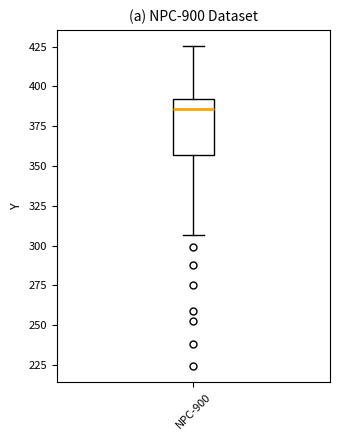

Where does the lower whisker of the box for NPC-900 end on the y-axis? The values are not printed on the chart, so give them approximately, as read against the axis.

305